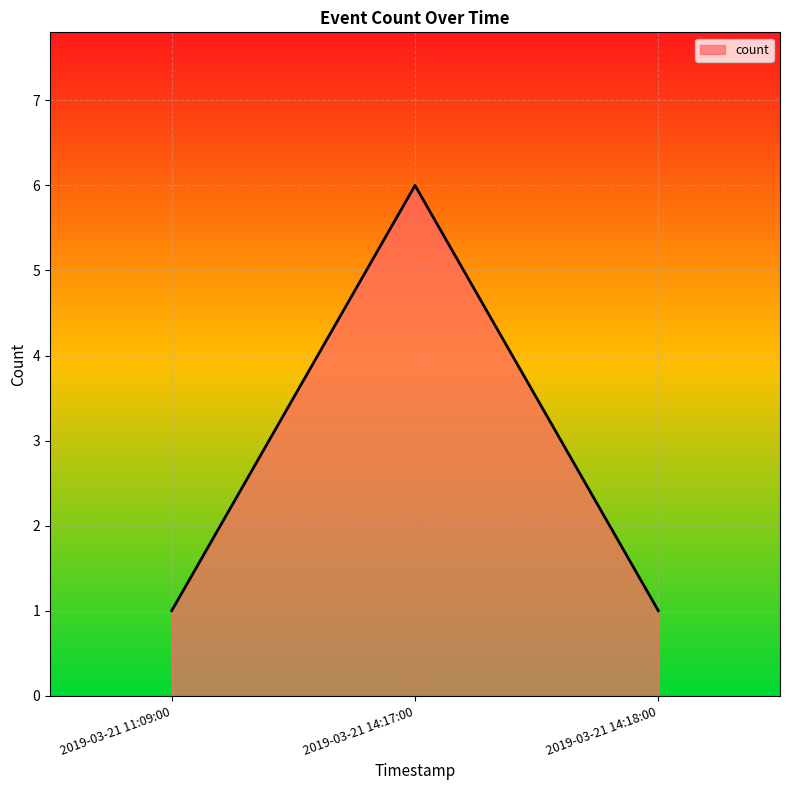

What is the difference between the values at 2019-03-21 14:18:00 and 2019-03-21 14:17:00?

5